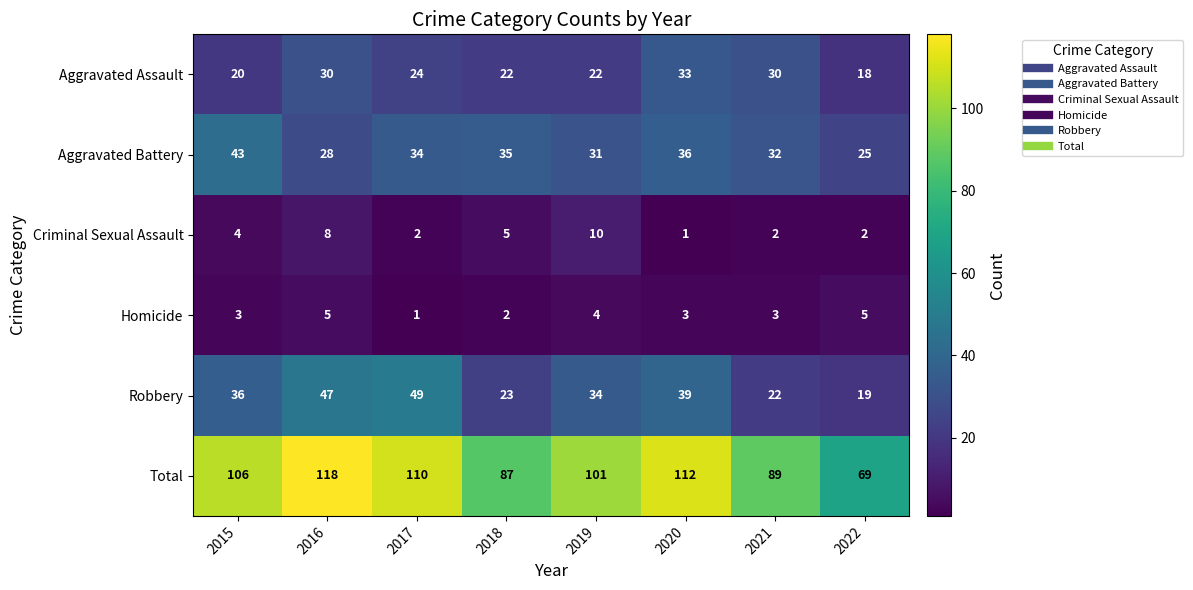

Is it true that Total equals 101 at 2019?

True